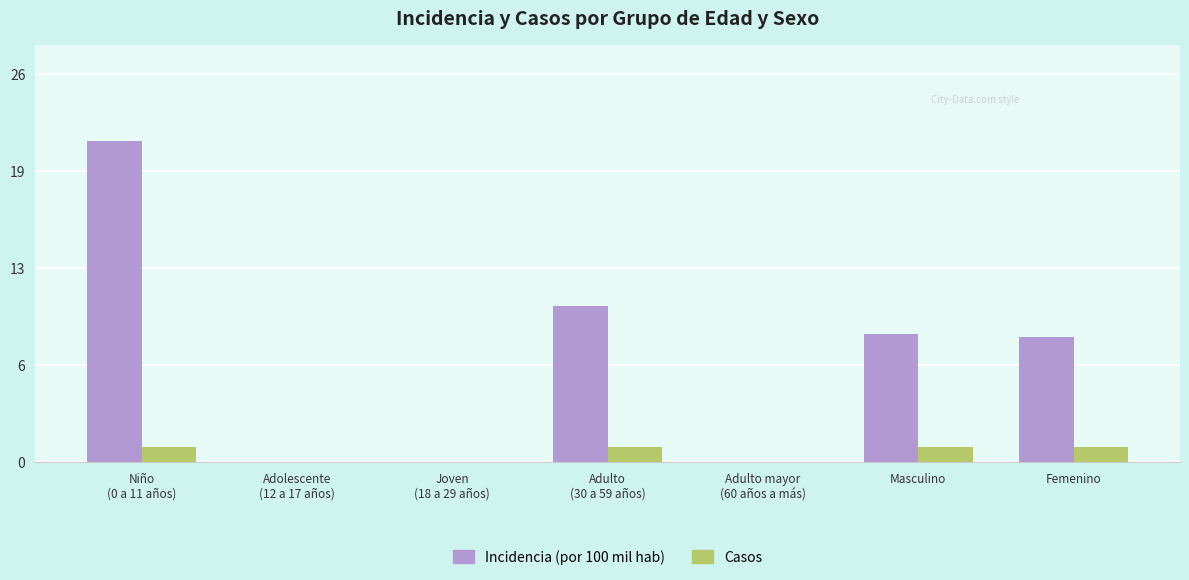

The Casos series shows -0.5 at Joven
(18 a 29 años). True or false?

False